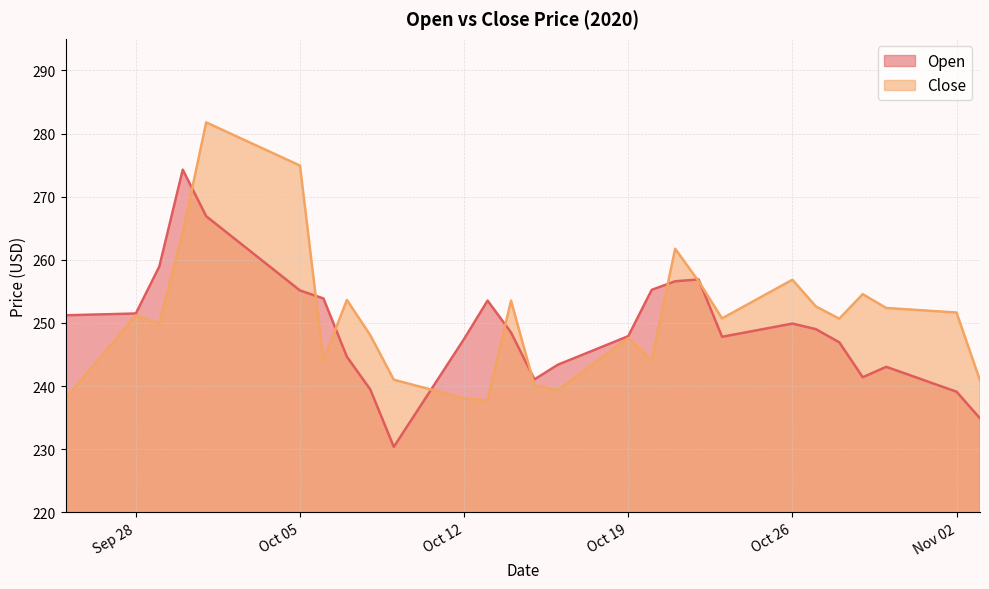

Count the number of categories in the chart.

40